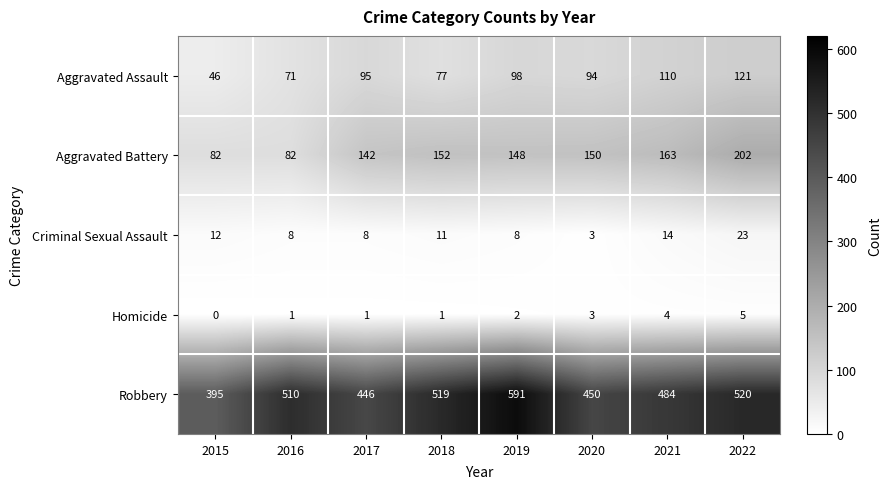

The Aggravated Battery series shows 163 at 2021. True or false?

True